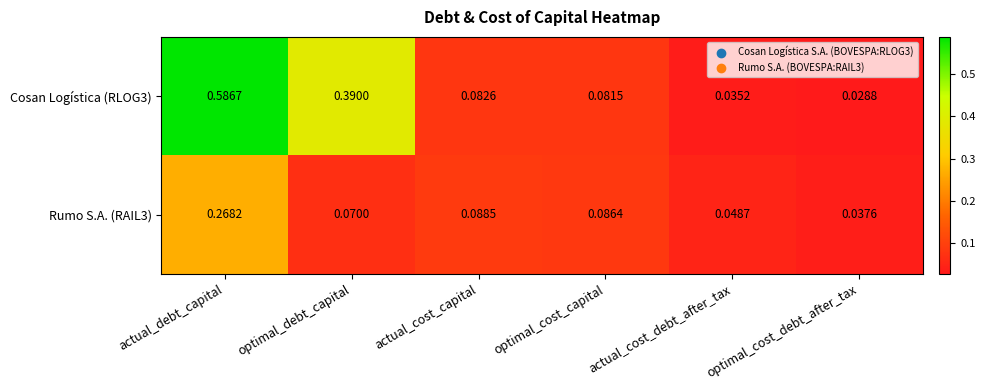

At which category does the chart reach its peak across all series?

actual_debt_capital